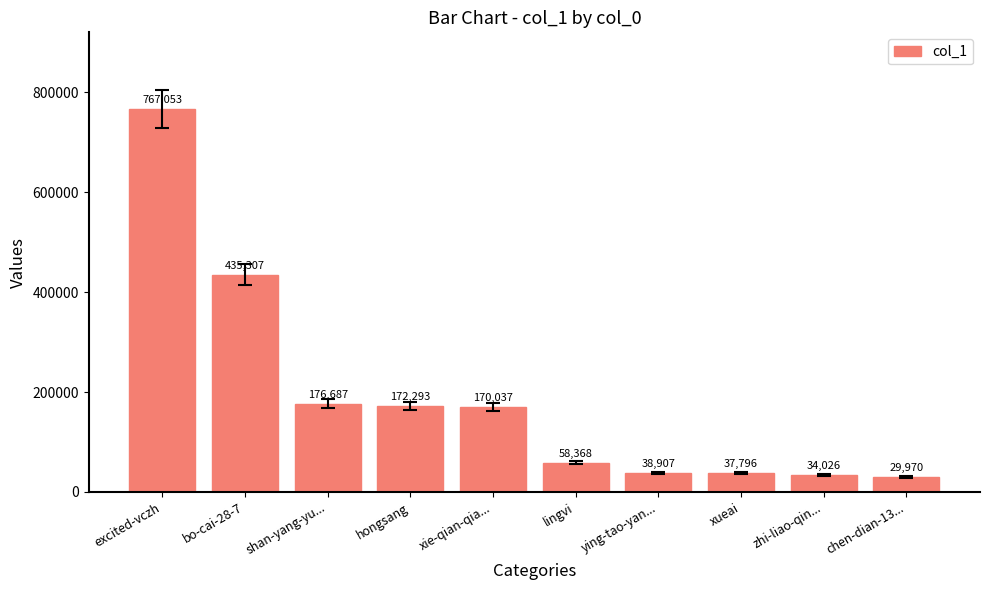

Approximately how many times larger is the value at lingvi compared to excited-vczh?

0.1